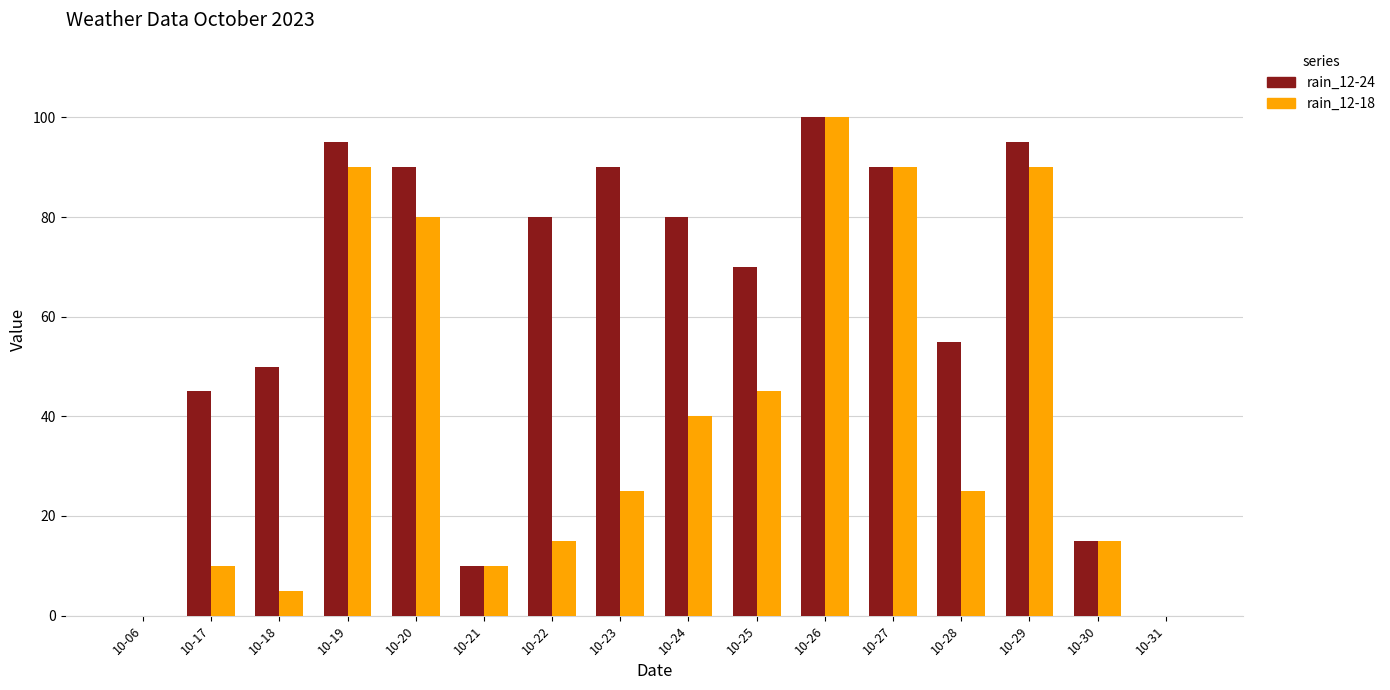

What is the greatest value displayed?

100